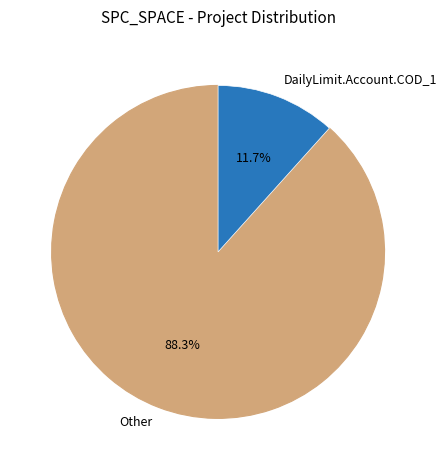

Between Other and DailyLimit.Account.COD_1, which is larger?

Other